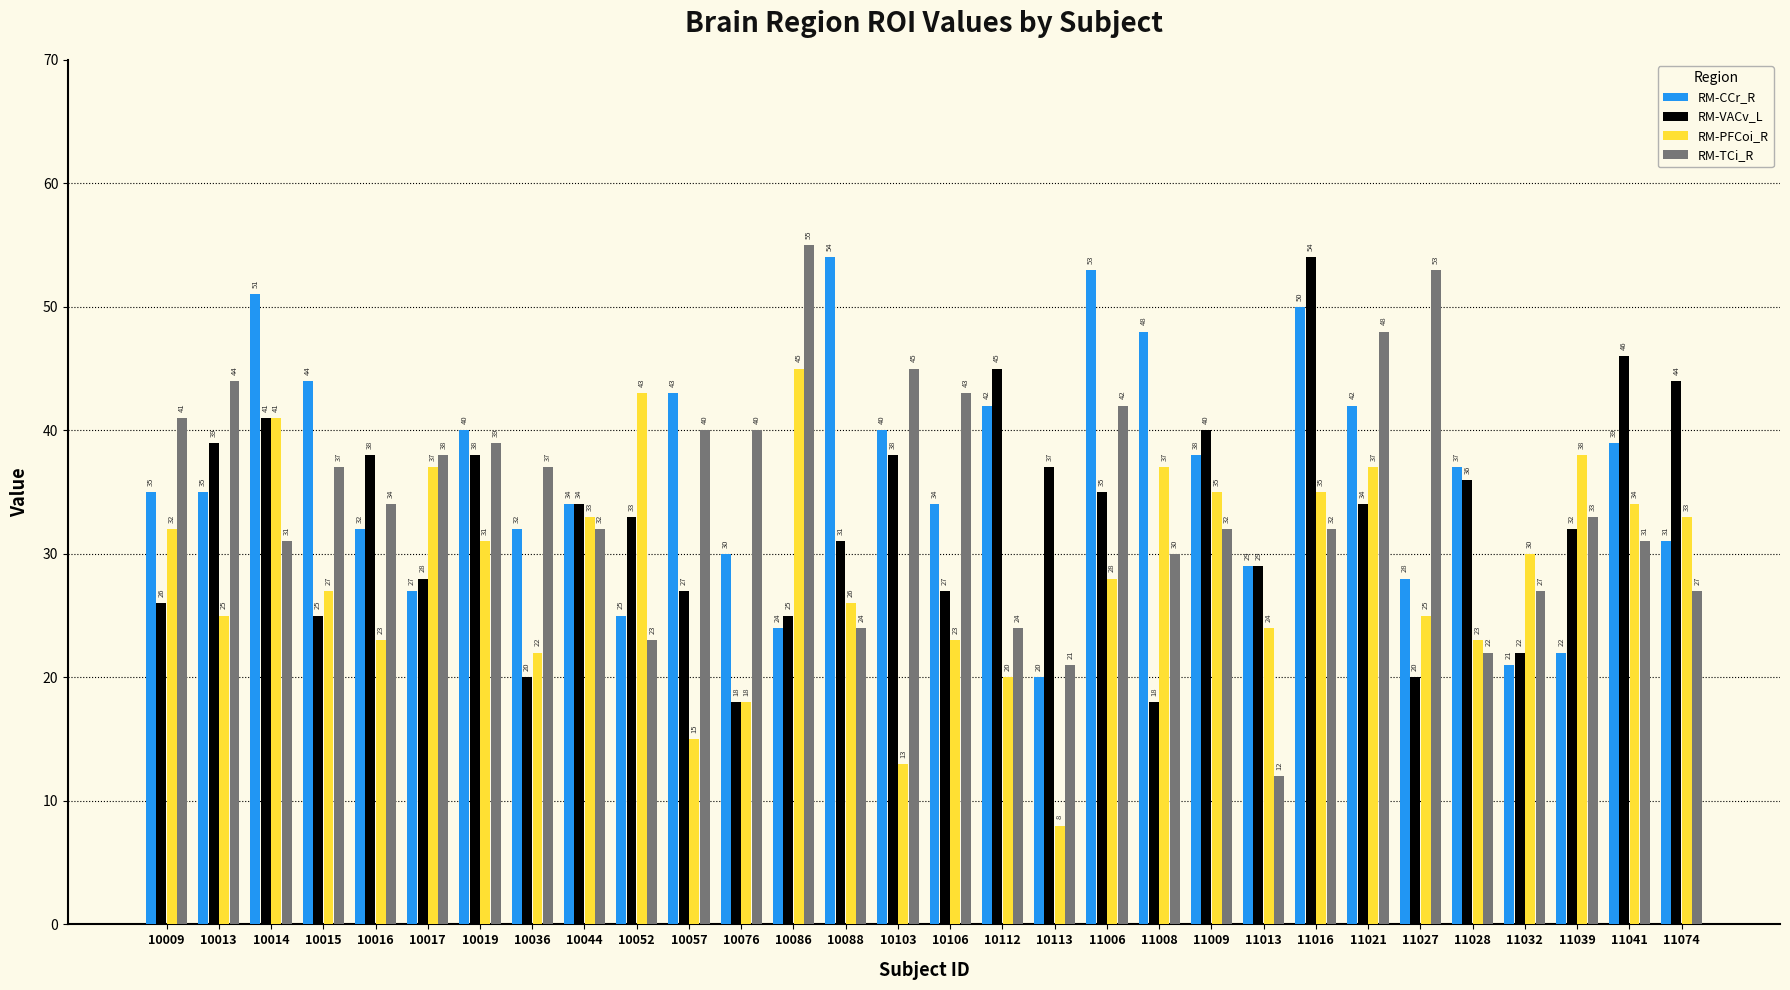

Which series has the largest total across all categories?

RM-CCr_R